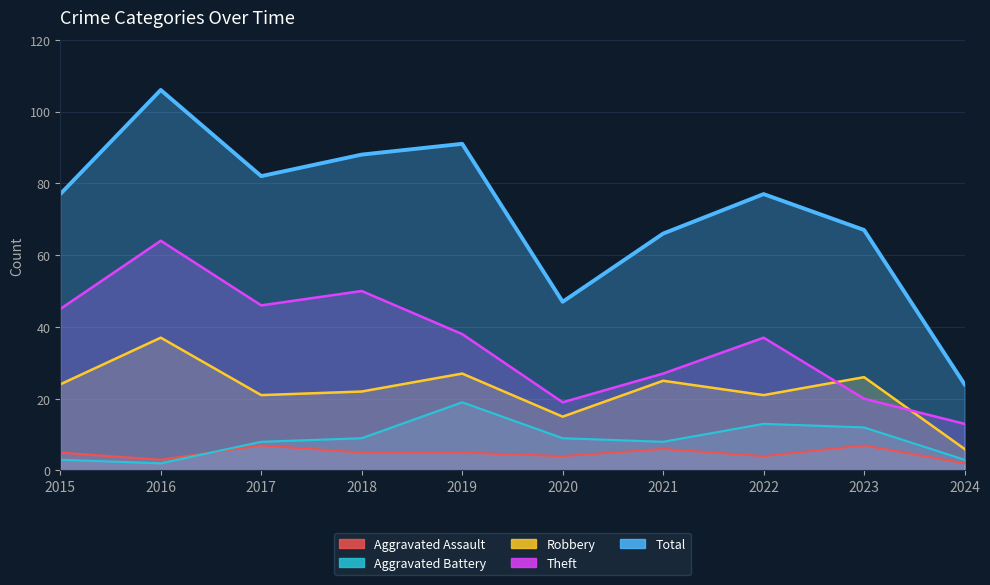

The value of Aggravated Assault at 2022 is 5. True or false?

False